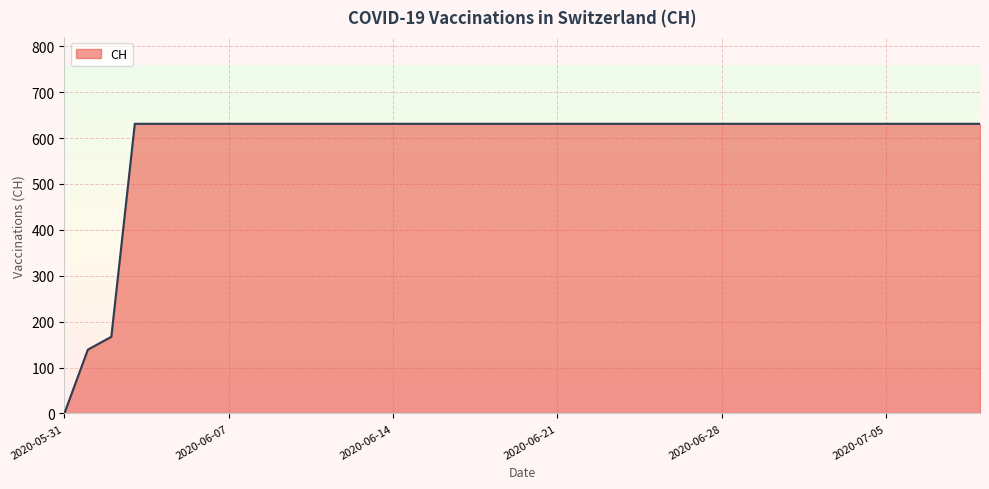

What is the difference between the maximum and minimum values?

631